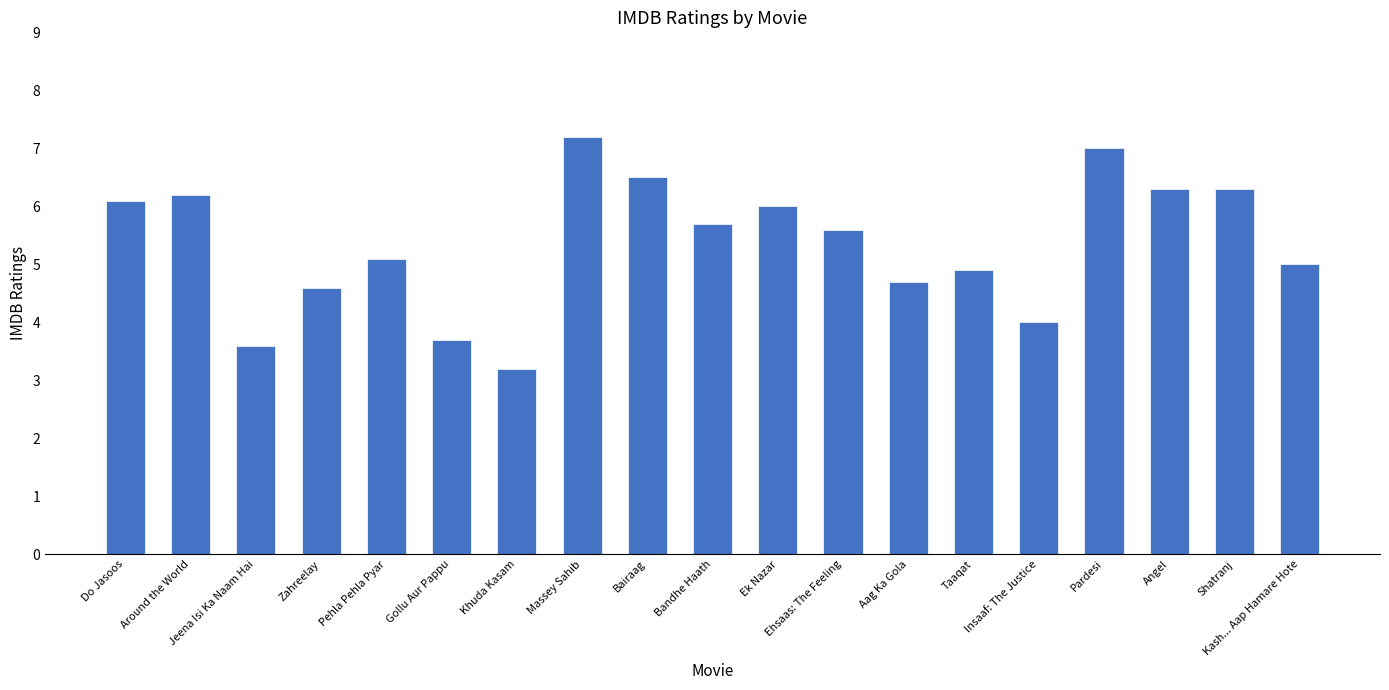

Between Bairaag and Zahreelay, which is larger?

Bairaag